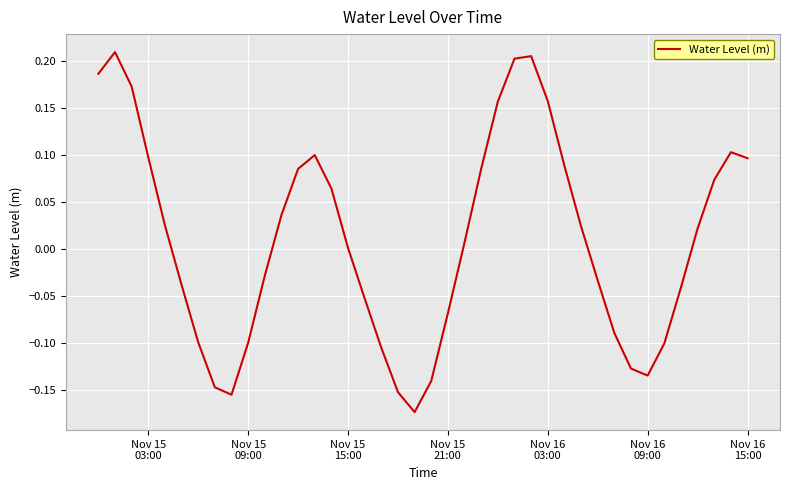

What is the difference between the maximum and minimum values?

0.4